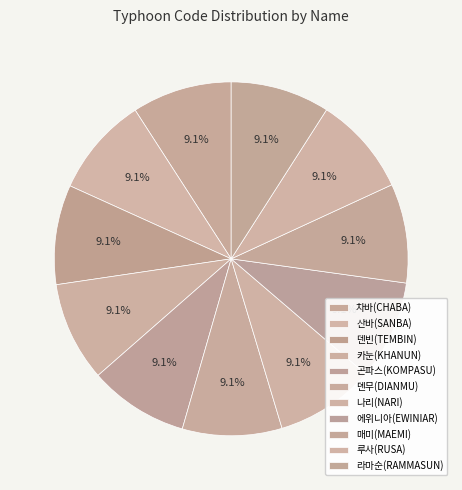

What is the smallest slice in the pie chart?

라마순(RAMMASUN)